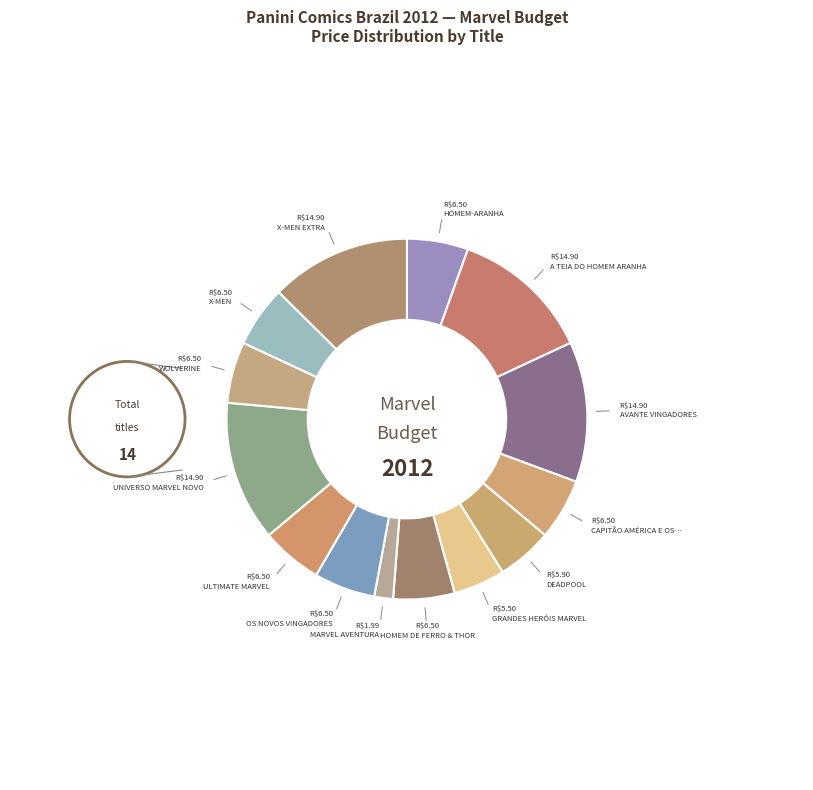

Is there a majority slice in this chart?

No